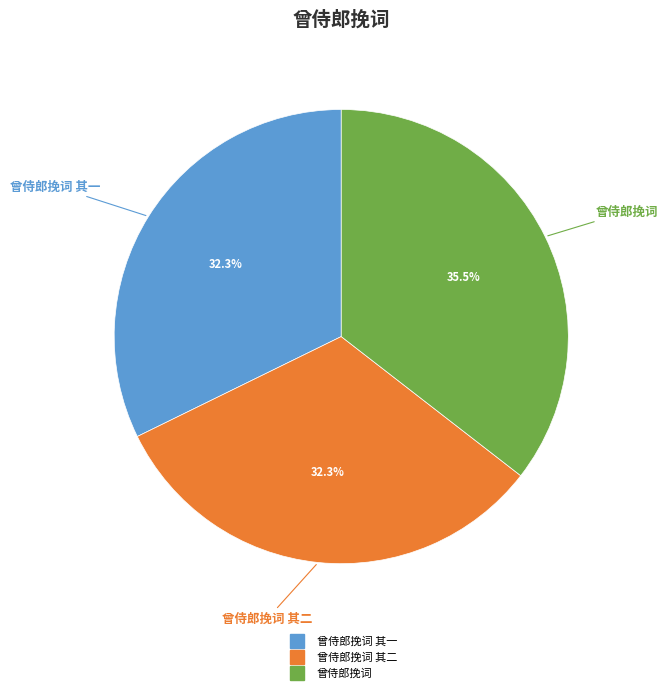

Does any single category account for the majority?

No